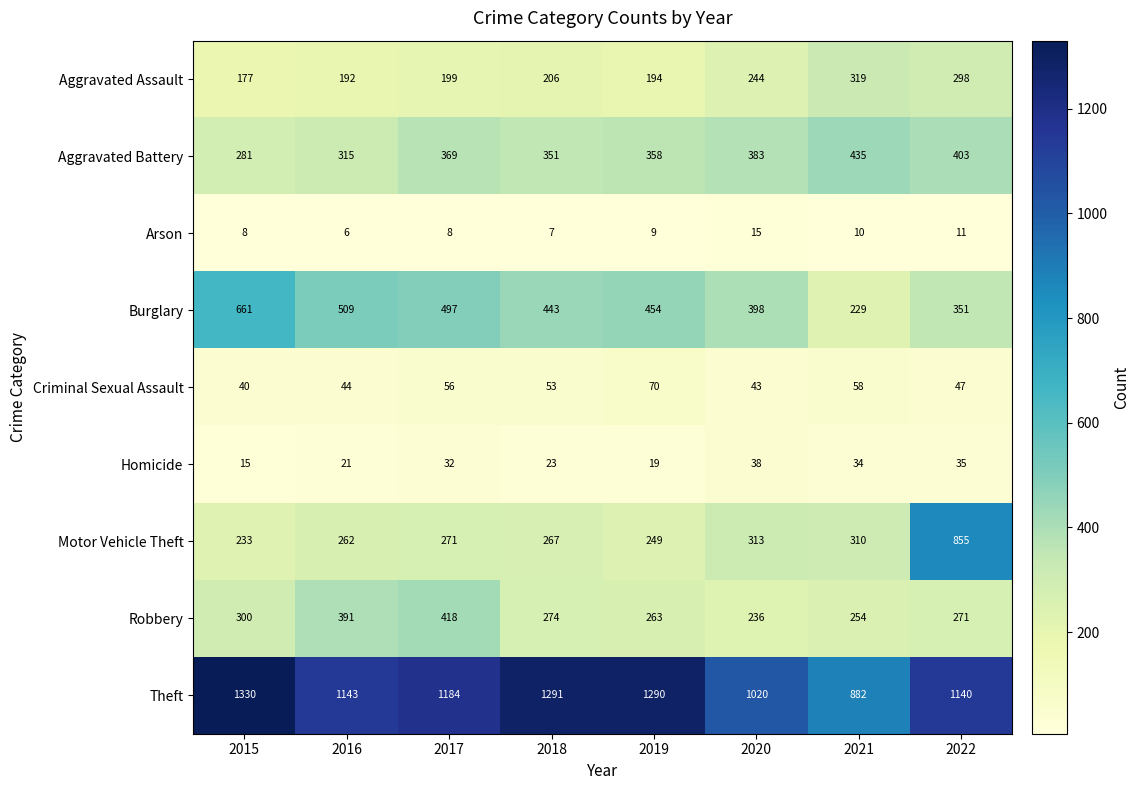

What is the total value across all series at 2020?

2690